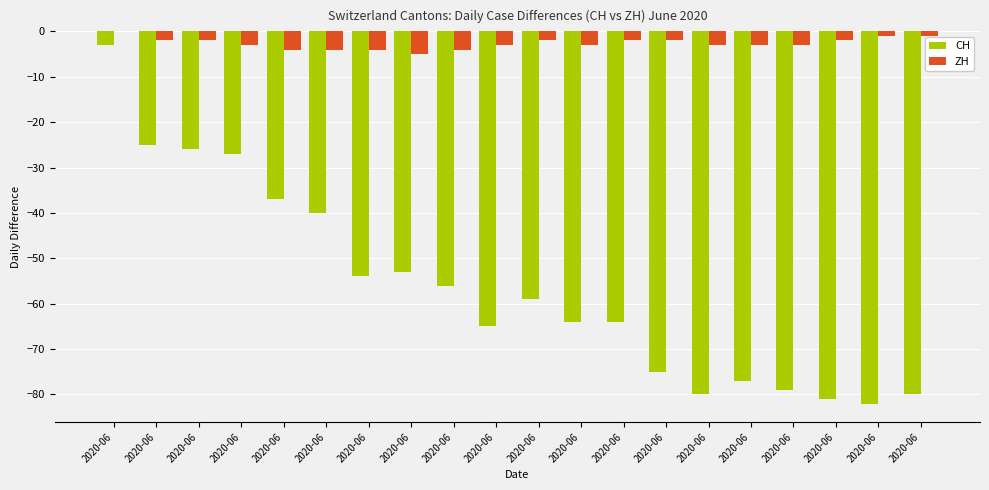

How many data points in CH are above -59?

9